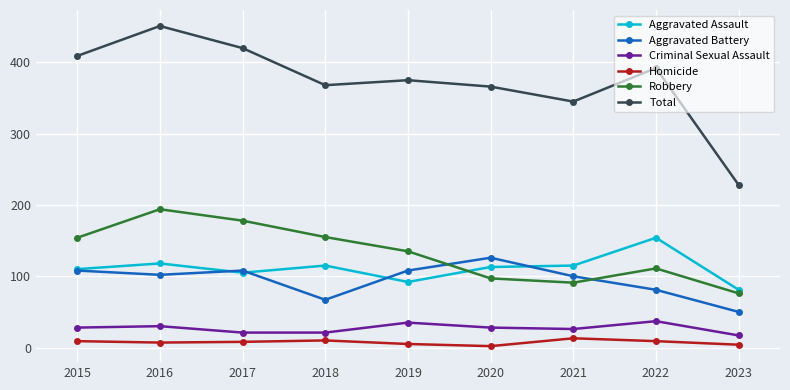

What are all the series names shown in the legend?

Aggravated Assault, Aggravated Battery, Criminal Sexual Assault, Homicide, Robbery, Total